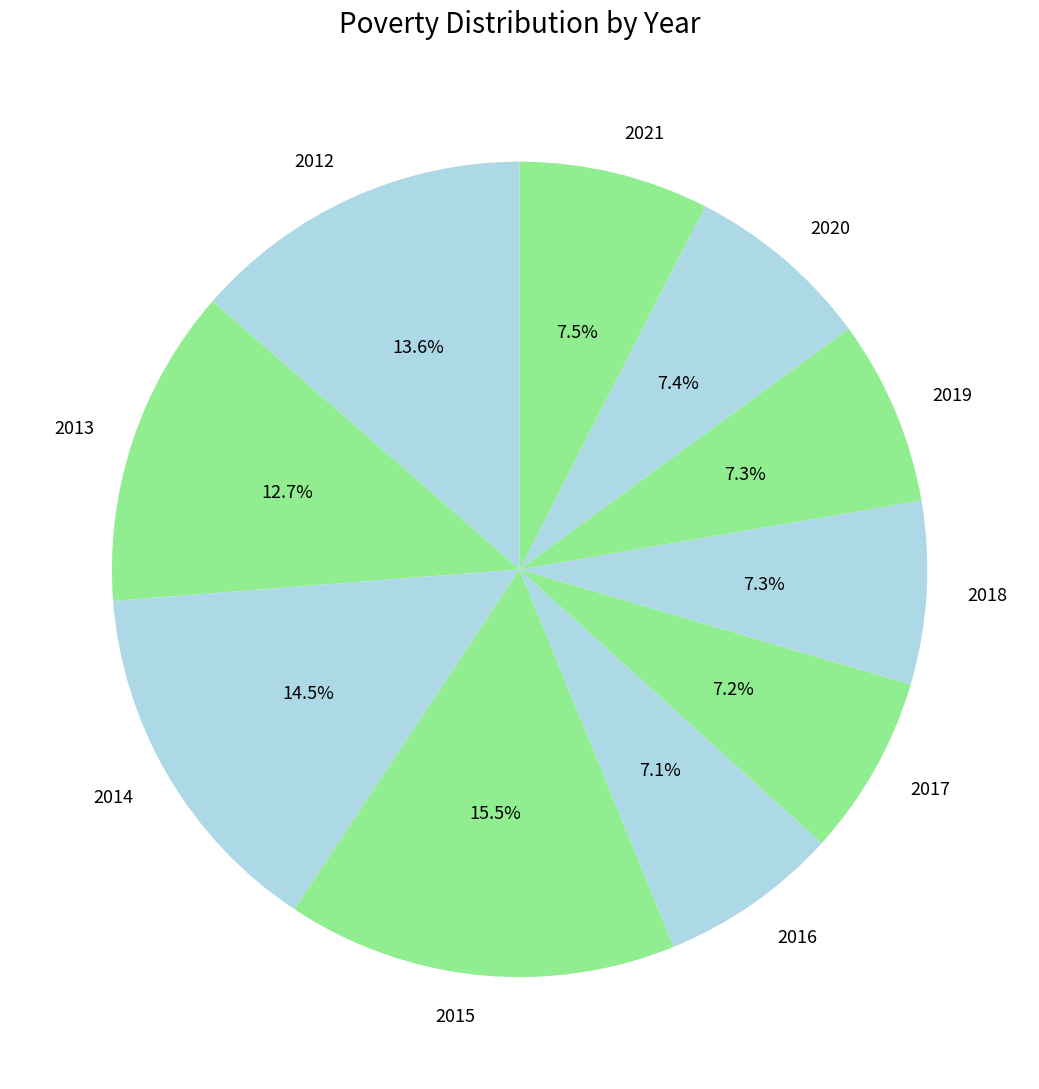

Count the number of slices in the pie.

10